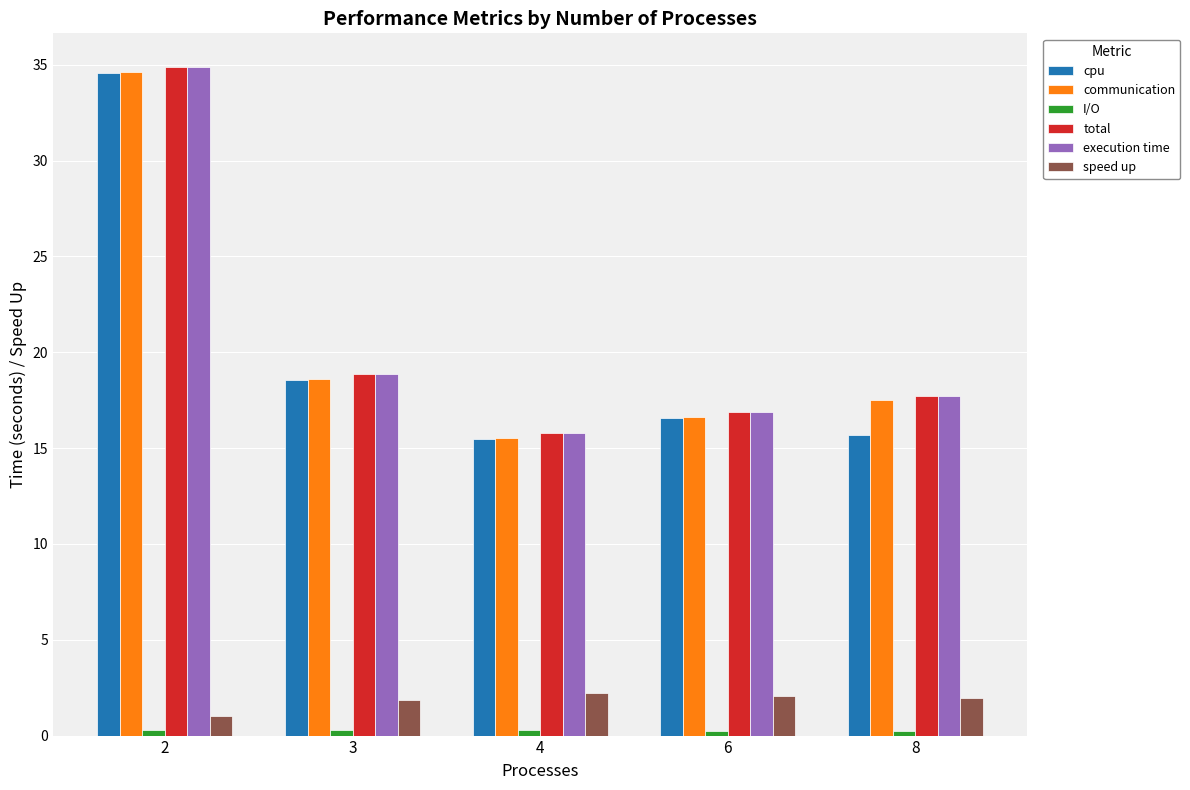

Where is speed up nearest to the value 1?

2